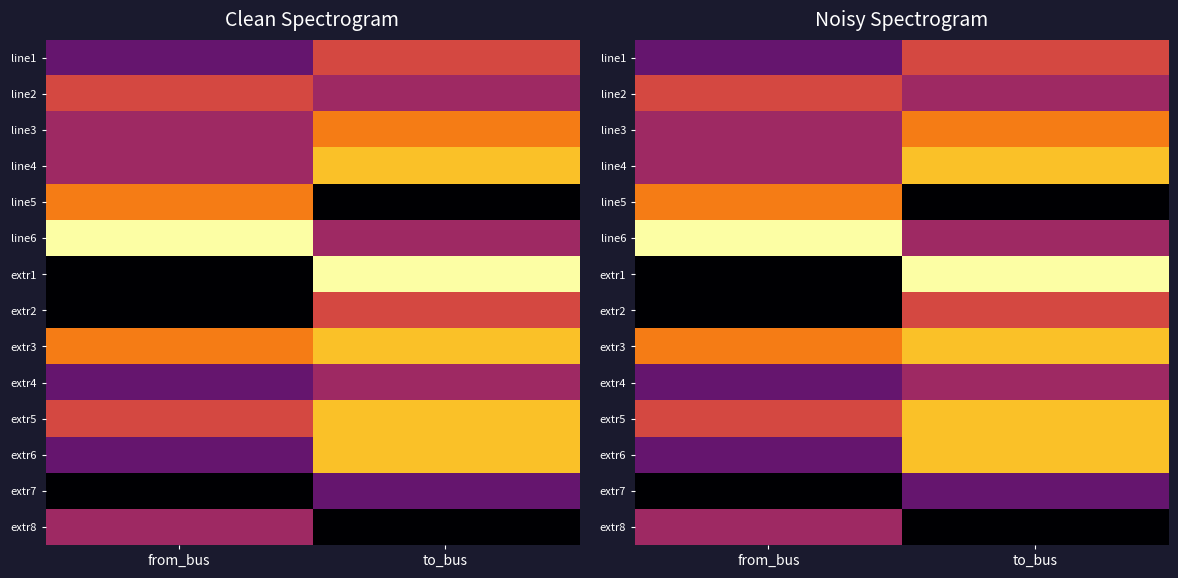

Rank the categories by line4 value from lowest to highest.

from_bus, to_bus